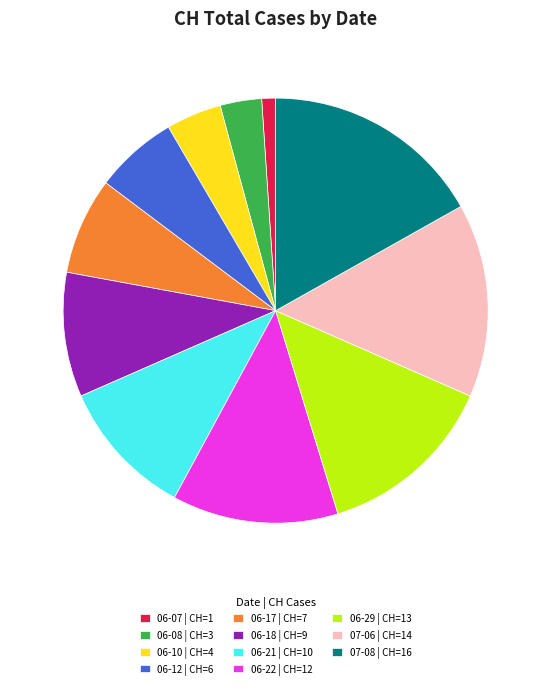

Is 06-10 | CH=4 the majority of the pie?

No